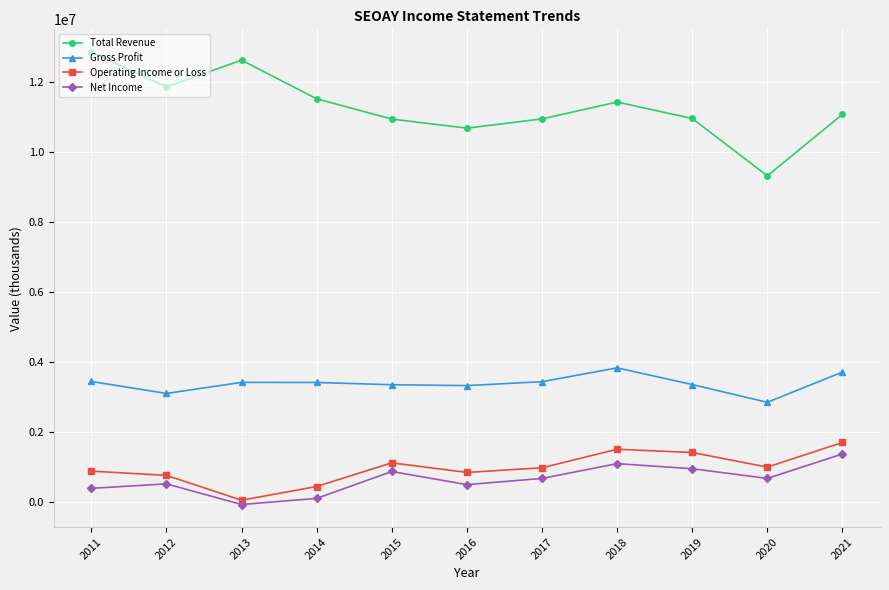

The value of Net Income at 2011 is 398700. True or false?

True